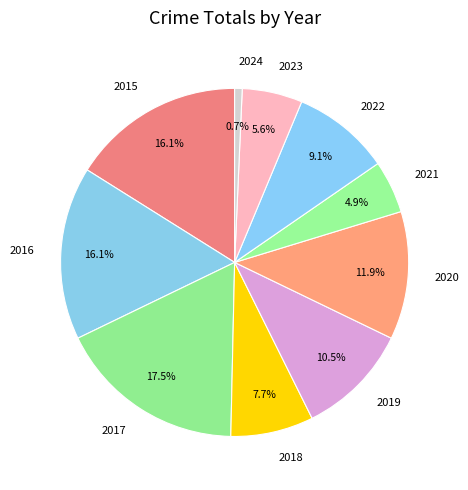

Is 2017 the majority of the pie?

No